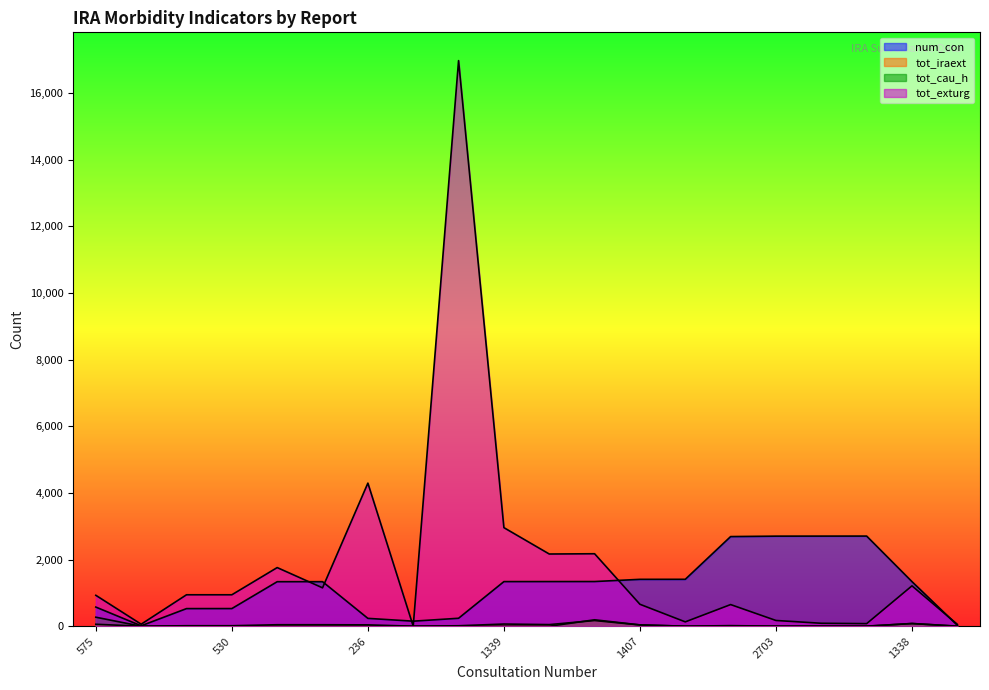

At which label does num_con first exceed 1338?

1339